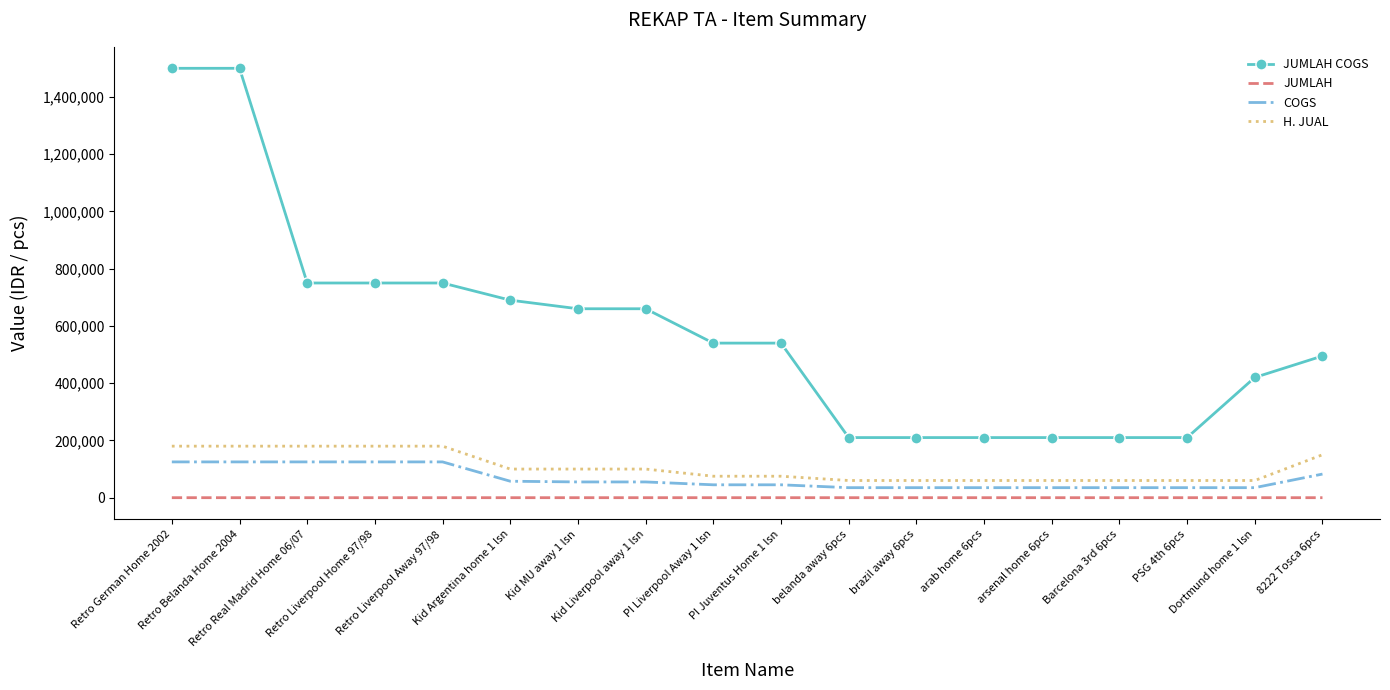

True or false: JUMLAH and JUMLAH COGS cross at least once.

False